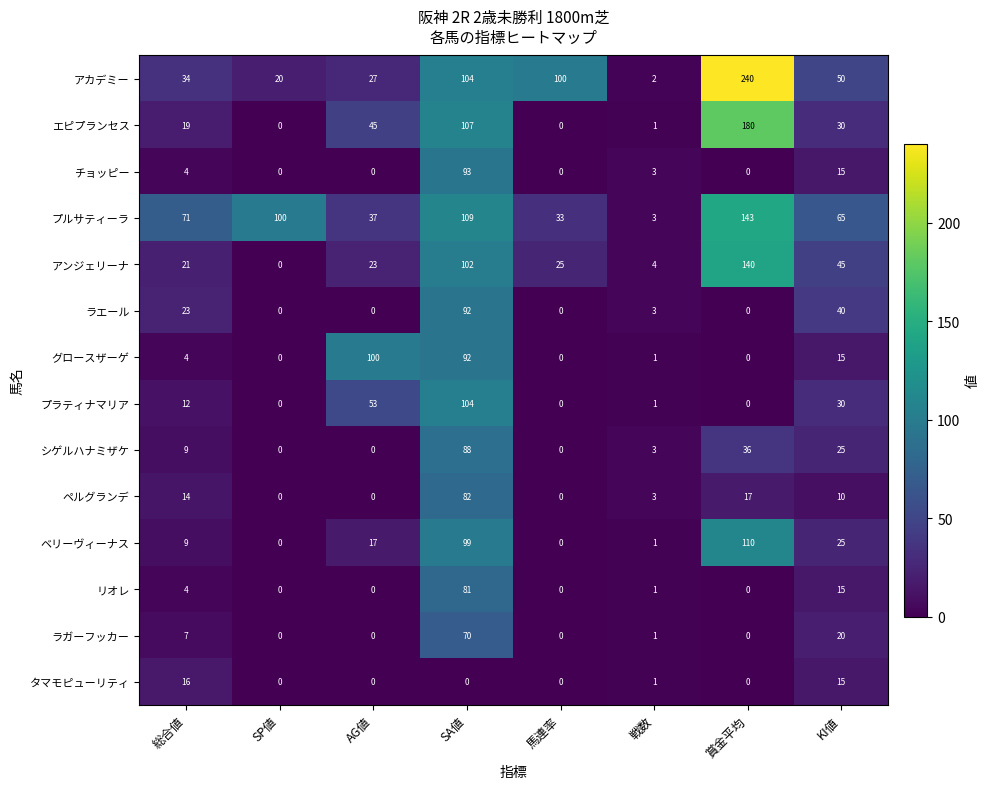

What is the difference between the second highest and second lowest values in the シゲルハナミザケ series?

36